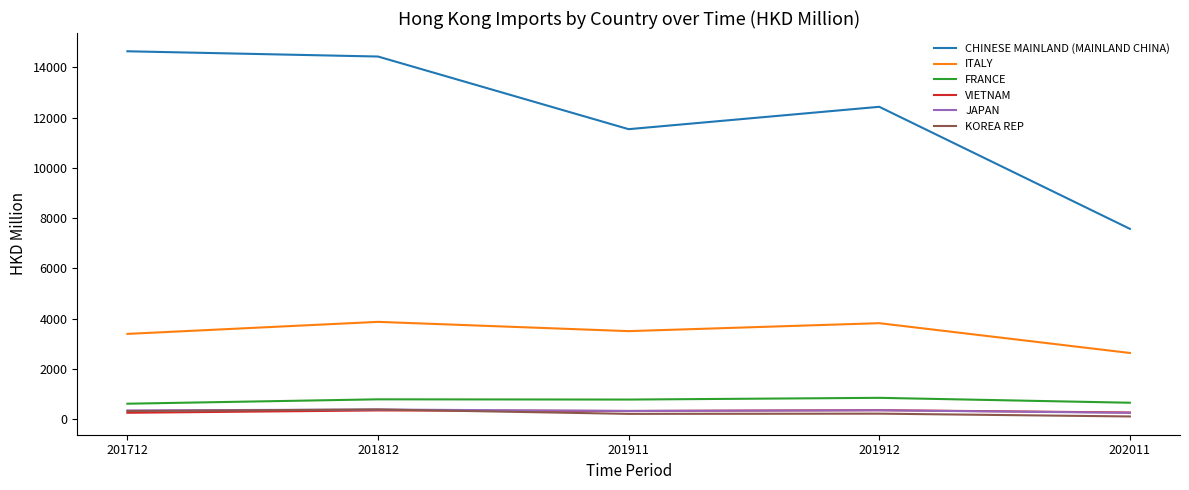

True or false: VIETNAM and ITALY intersect in this chart.

False